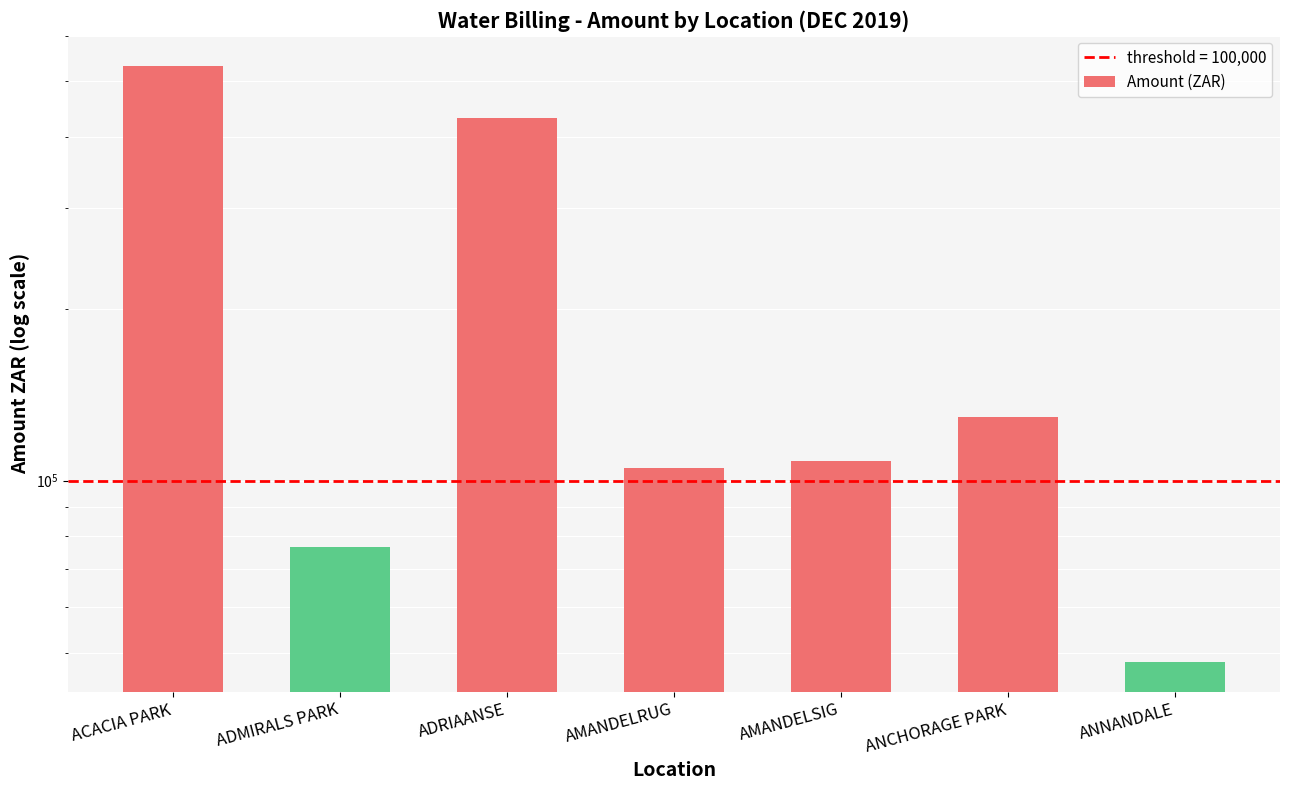

Approximately how many times larger is the value at ACACIA PARK compared to AMANDELRUG?

5.1